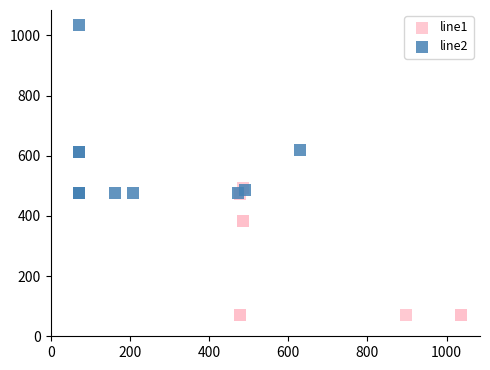

Which series reaches the minimum Y coordinate?

line1